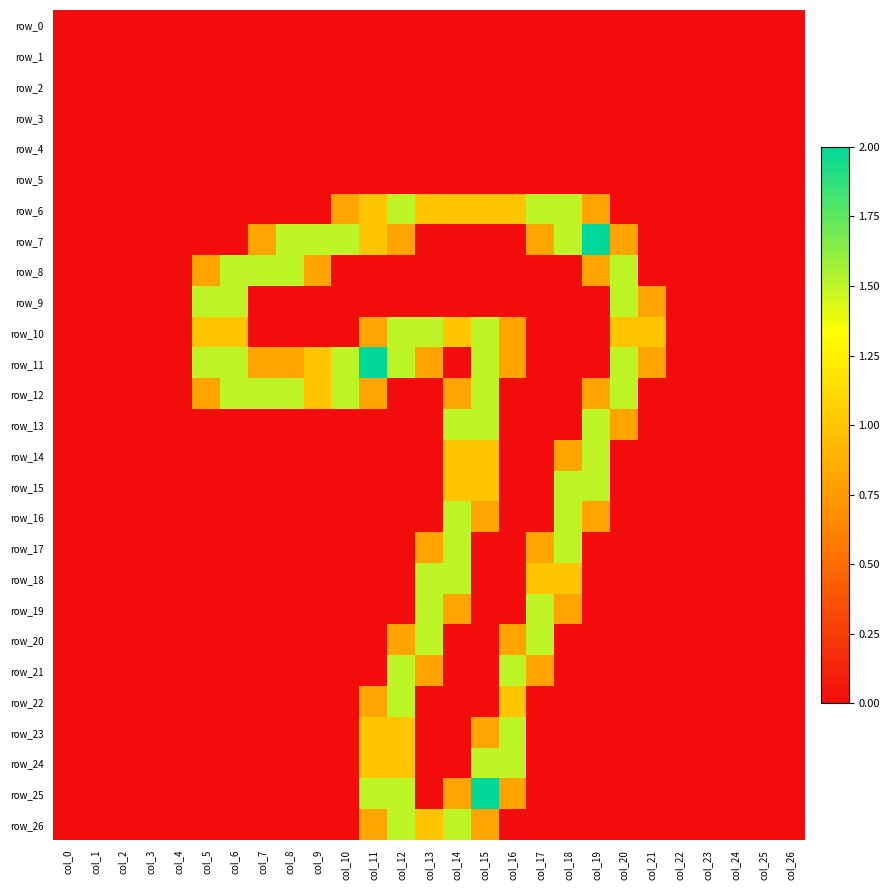

What is the maximum value for row_15?

1.5